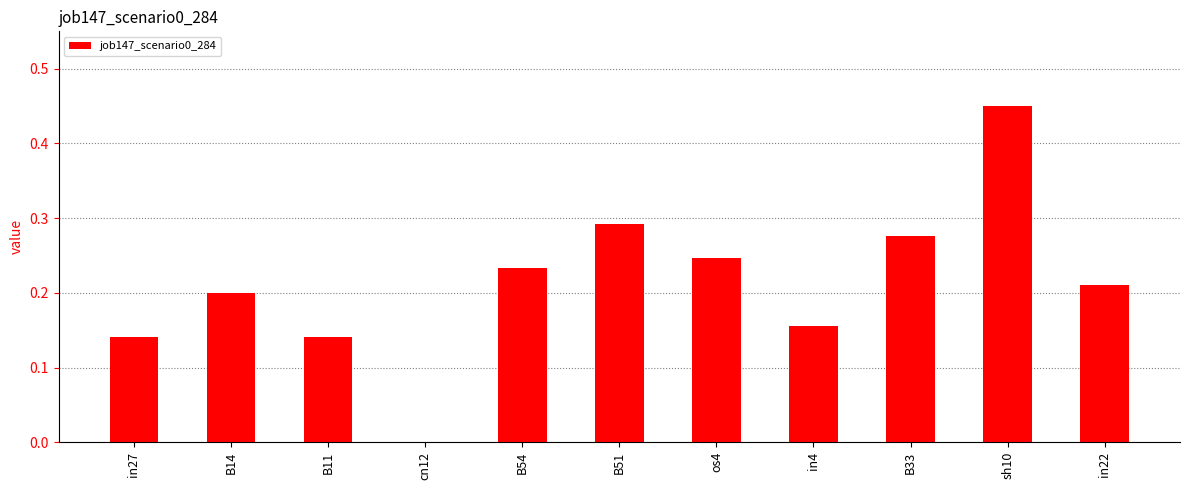

At which category does the chart reach its peak across all series?

sh10